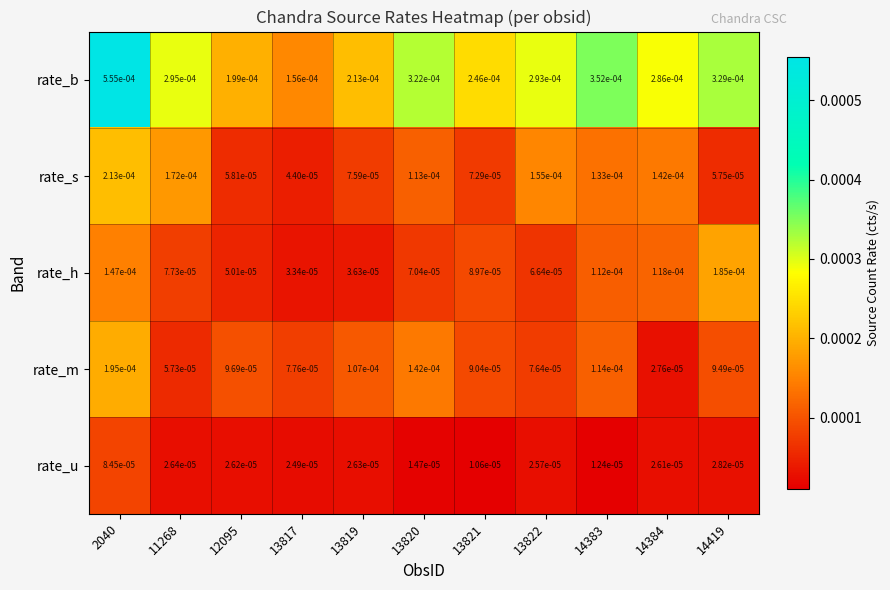

Is the value of rate_b at 13819 greater than the value of rate_m at 2040?

Yes